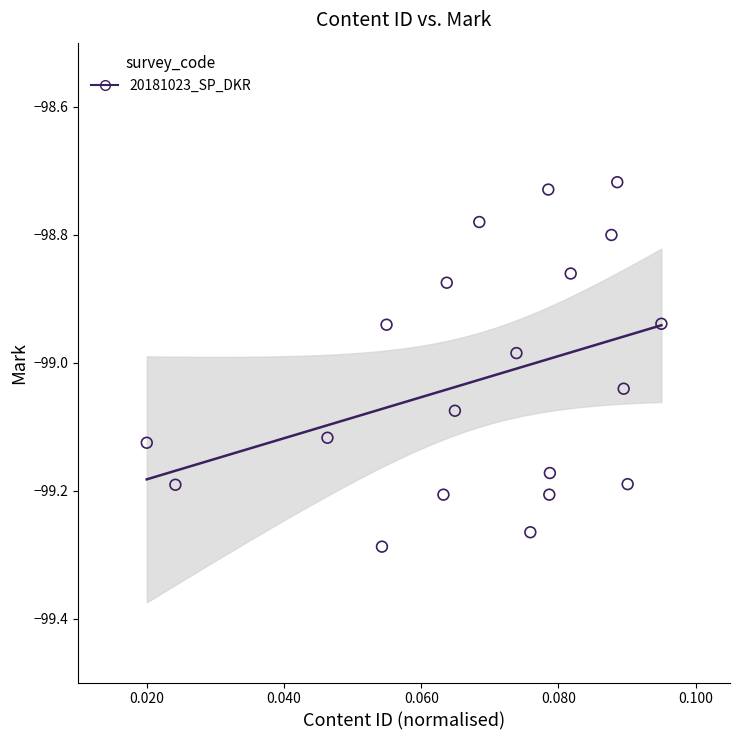

What is the range of Y values (max minus min)?

0.6